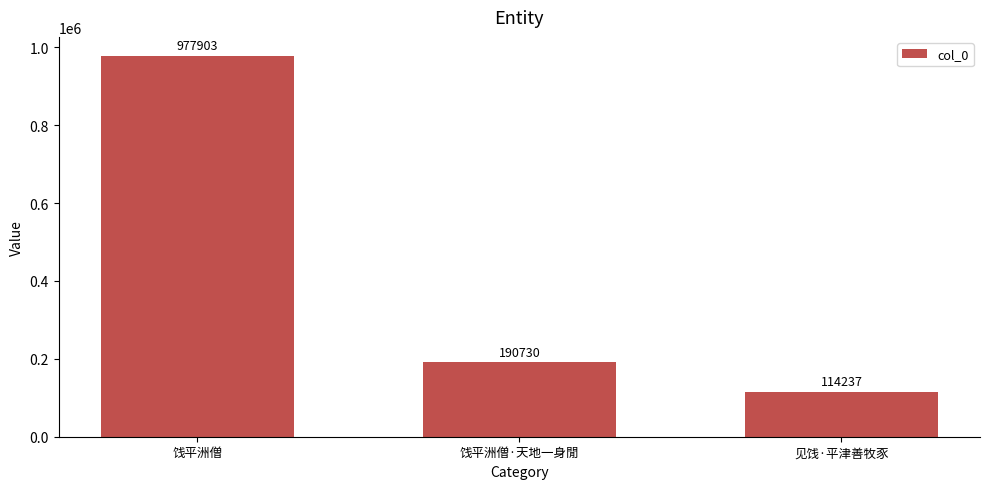

Reading left to right, what are all the values shown in this chart?

977903	190730	114237